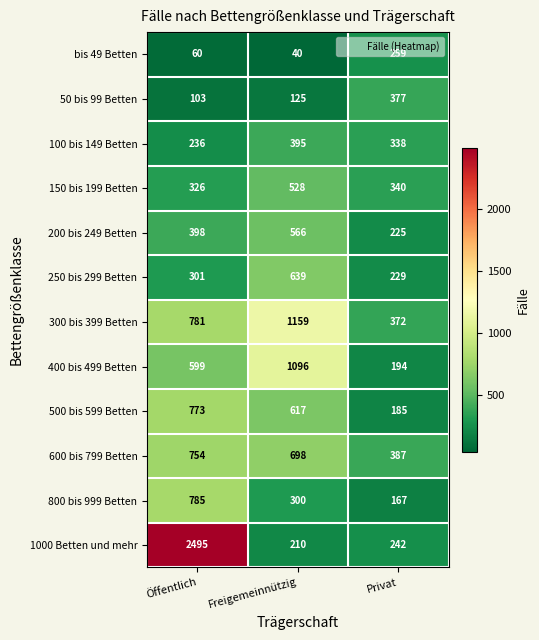

The value of 1000 Betten und mehr at Öffentlich is 1124. True or false?

False